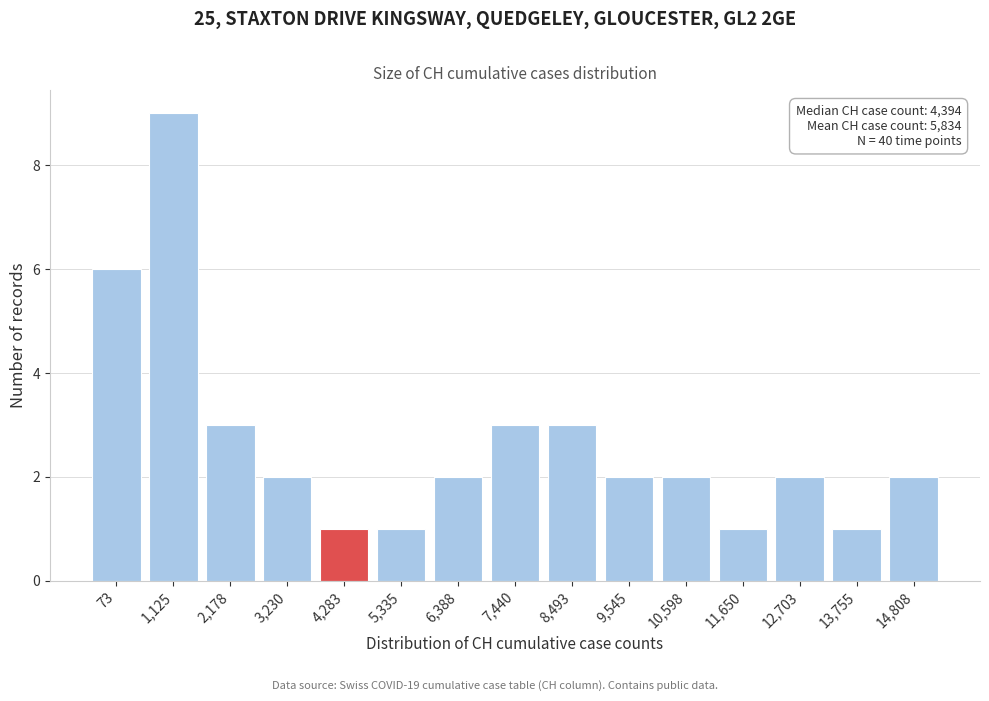

Reading left to right, list all the values displayed in this chart.

6	9	3	2	1	1	2	3	3	2	2	1	2	1	2